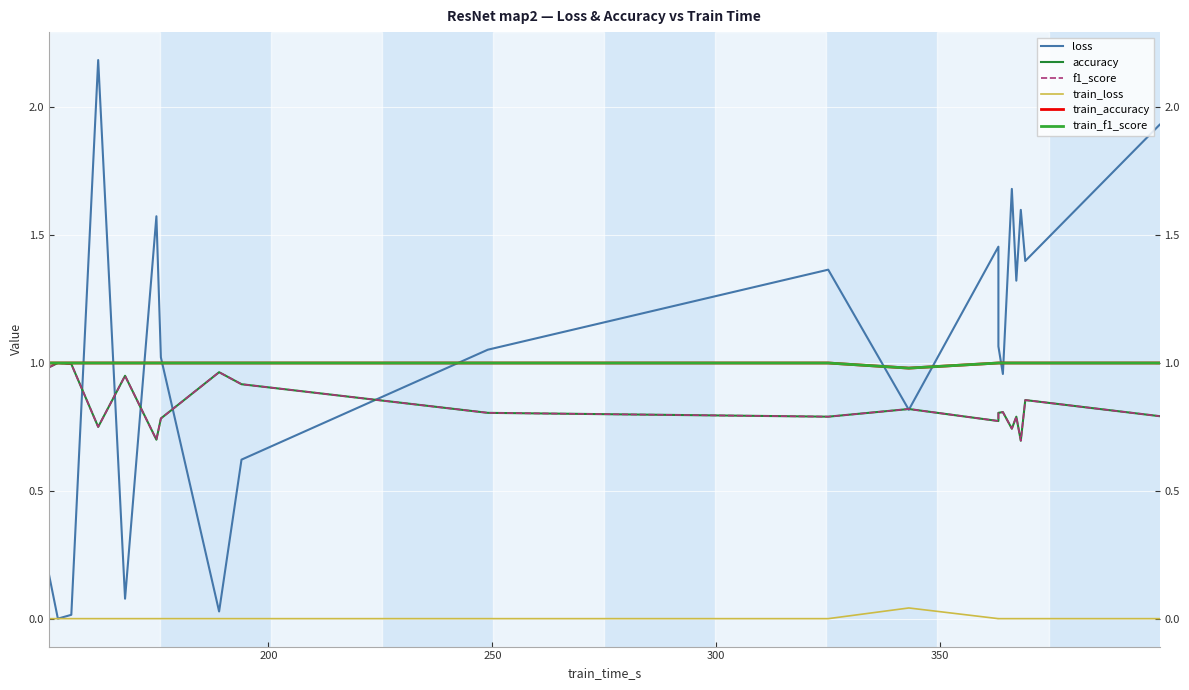

At 300, list the series in order from largest to smallest.

loss, train_accuracy, train_f1_score, accuracy, f1_score, train_loss